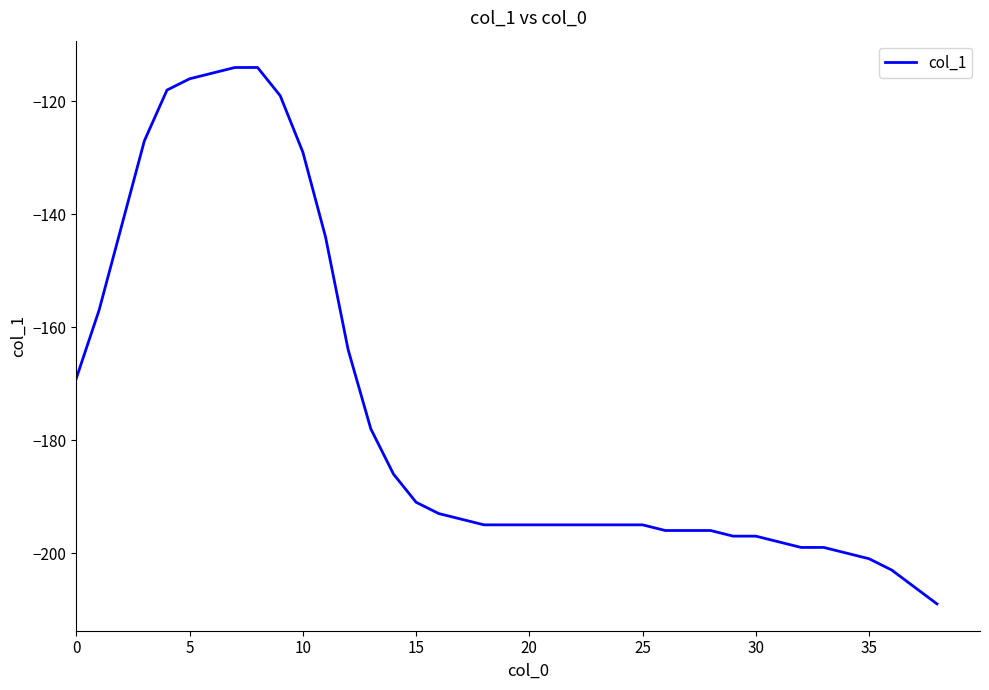

What is the maximum value shown in the chart?

-114